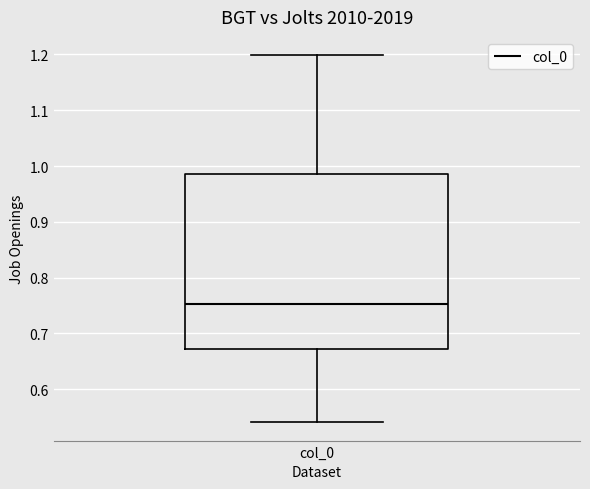

Read this box plot against the y-axis: the position of the median line, the range covered by the box, and the ends of both whiskers. The values are not printed on the chart, so give them approximately, as read against the axis.

median 0.75, box 0.67 to 0.99, whiskers 0.54 to 1.20